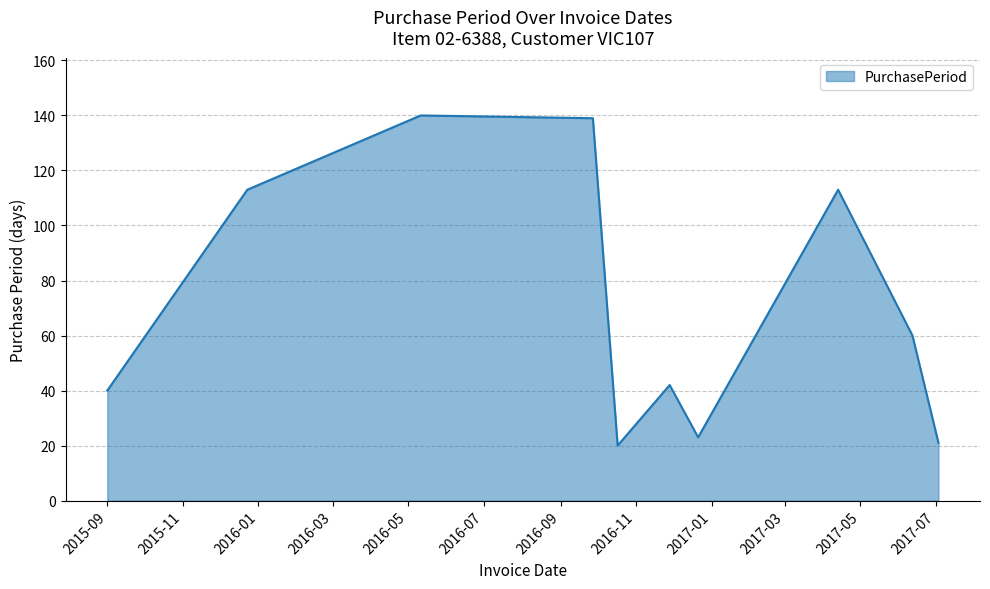

How many interior local peaks (higher than both neighbors) does the data have?

3